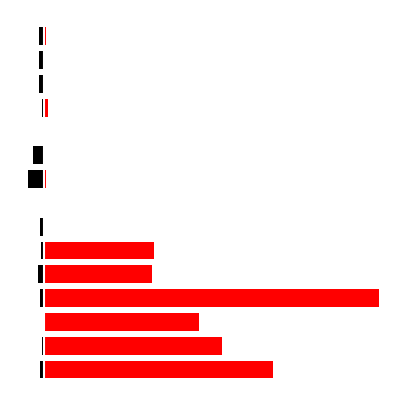

How many bars are there in each group?

2